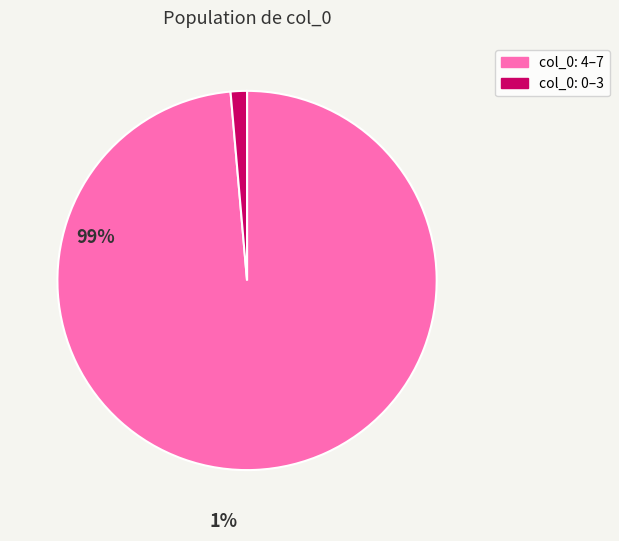

Combined, do col_0: 4–7 and col_0: 0–3 account for over 50%?

Yes